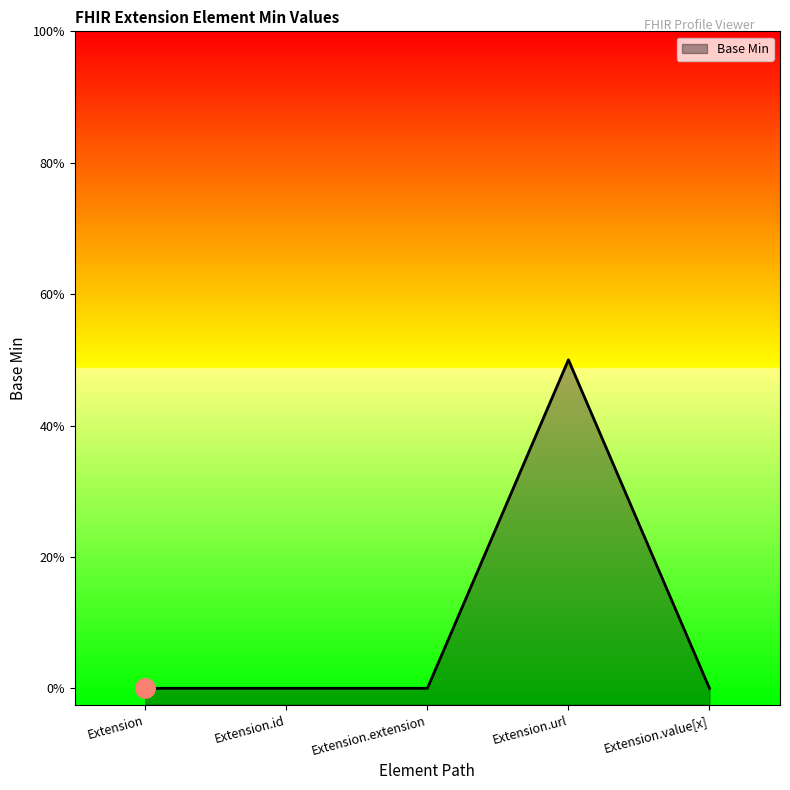

Is it true that the value at Extension.url is 2?

False